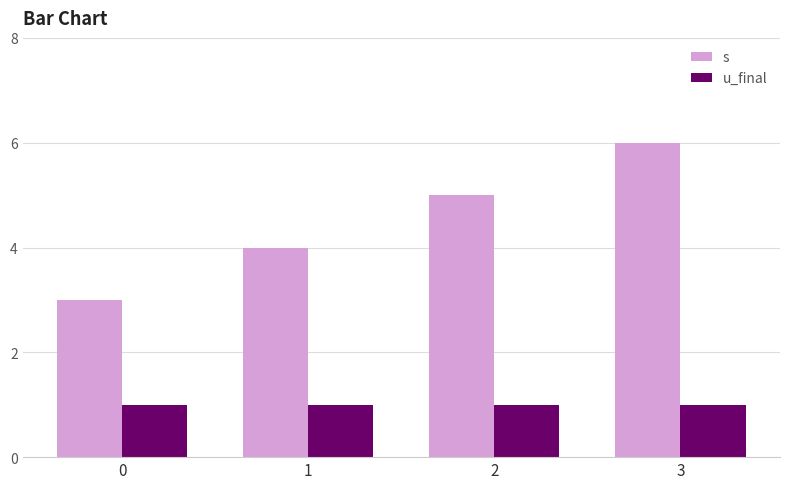

How many series are shown in this chart?

2